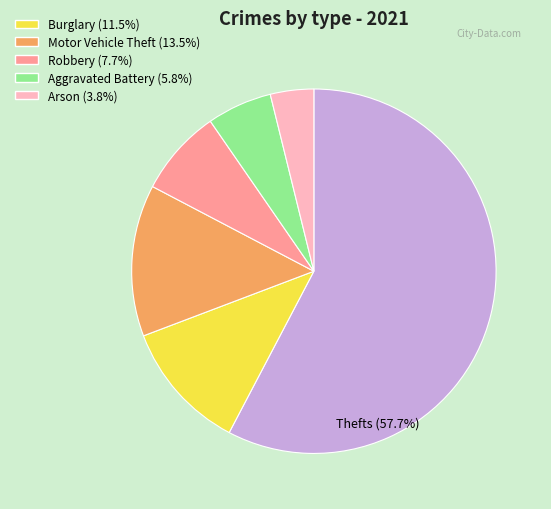

Is there a majority slice in this chart?

Yes